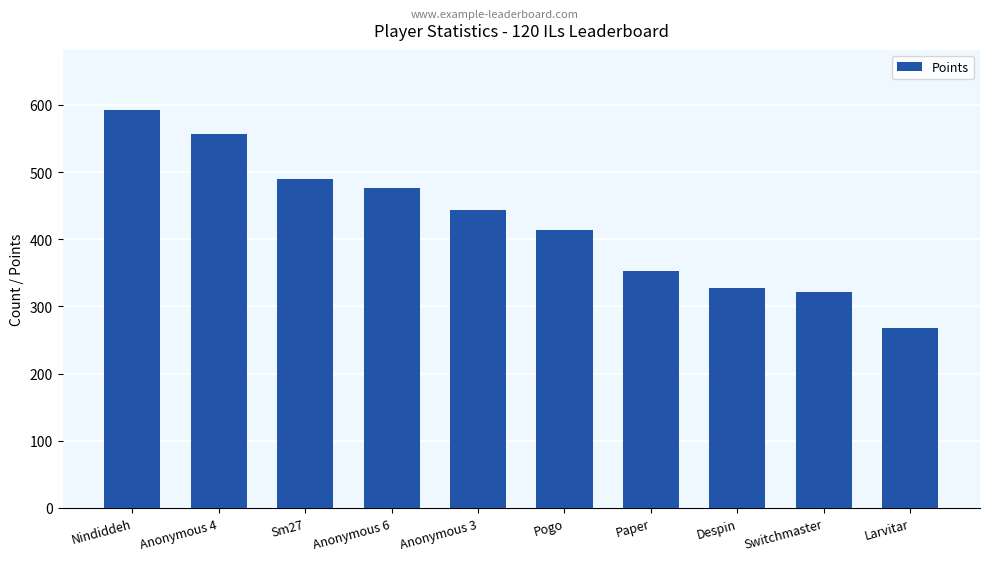

What value does the data have at Nindiddeh?

593